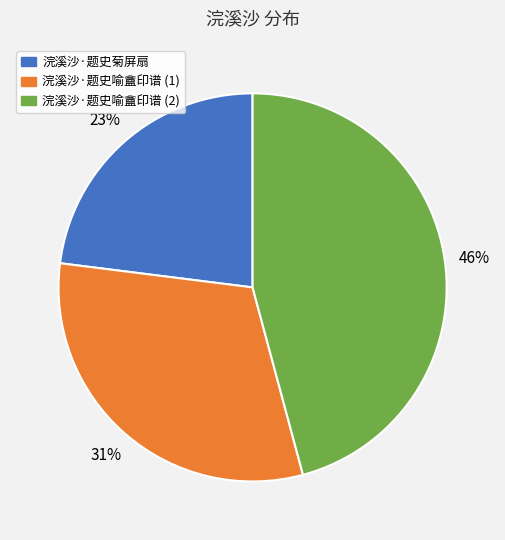

To the nearest percent, what is the average slice percentage?

33%